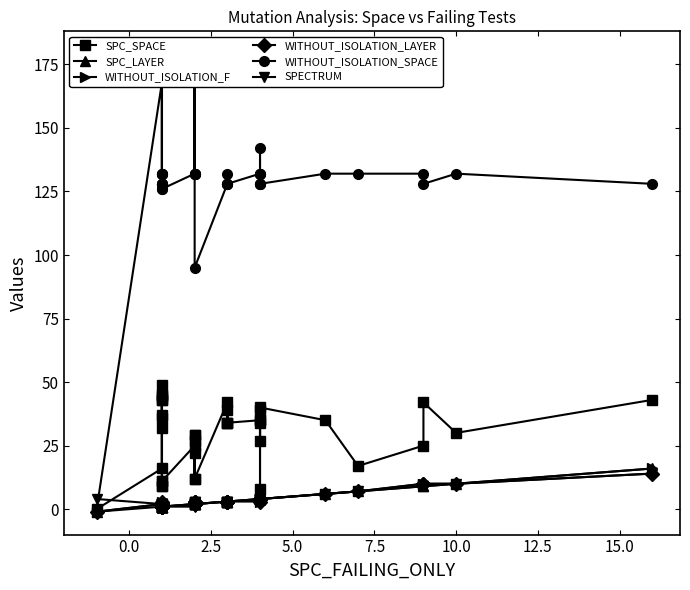

How many interior local valleys does the WITHOUT_ISOLATION_LAYER series have?

5